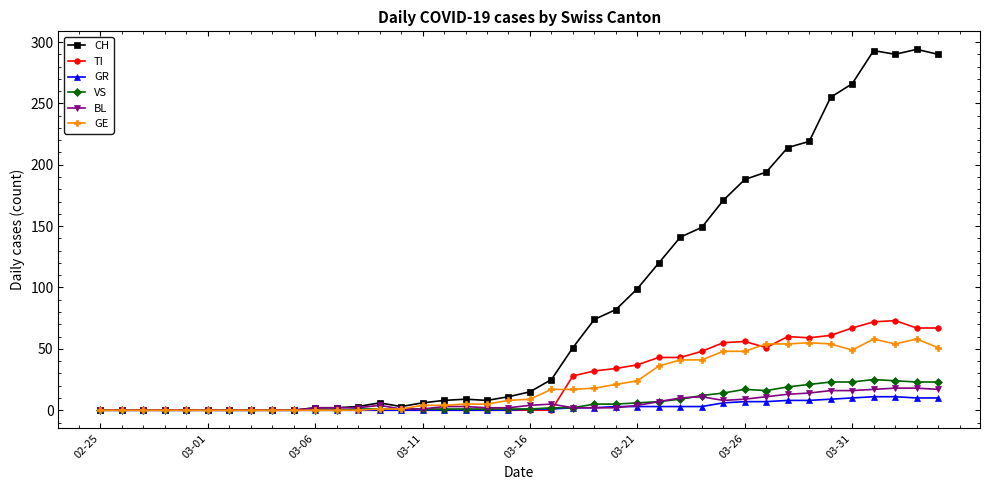

What is the difference between the maximum and minimum values in the TI series?

73